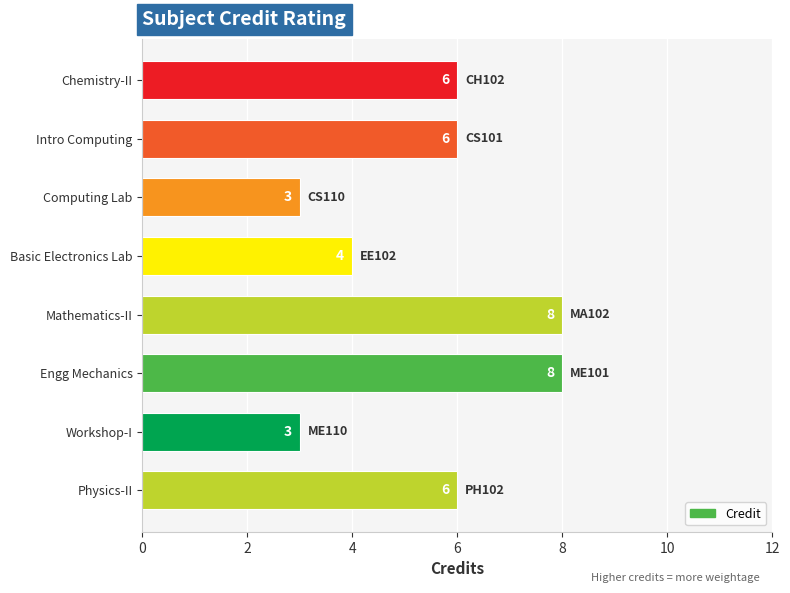

What is the difference between the second highest and minimum values?

5